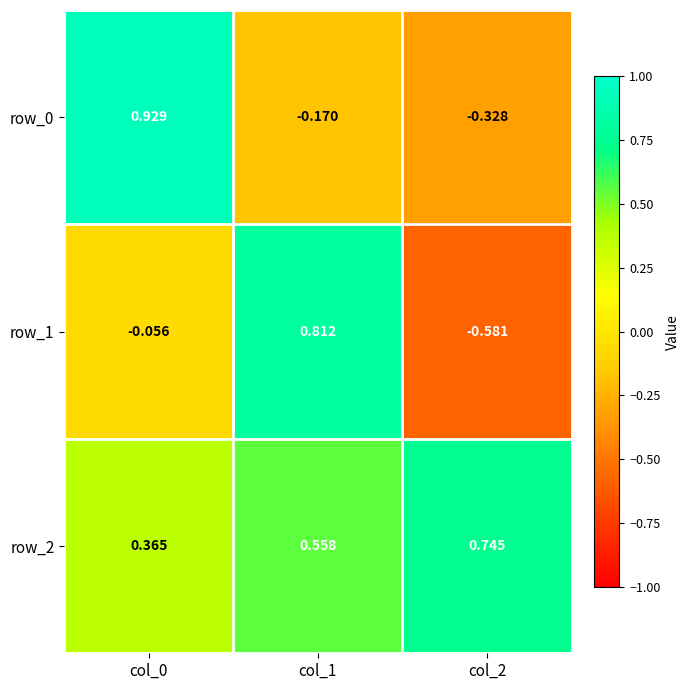

Is the value of row_1 at col_2 greater than the value of row_2 at col_2?

No